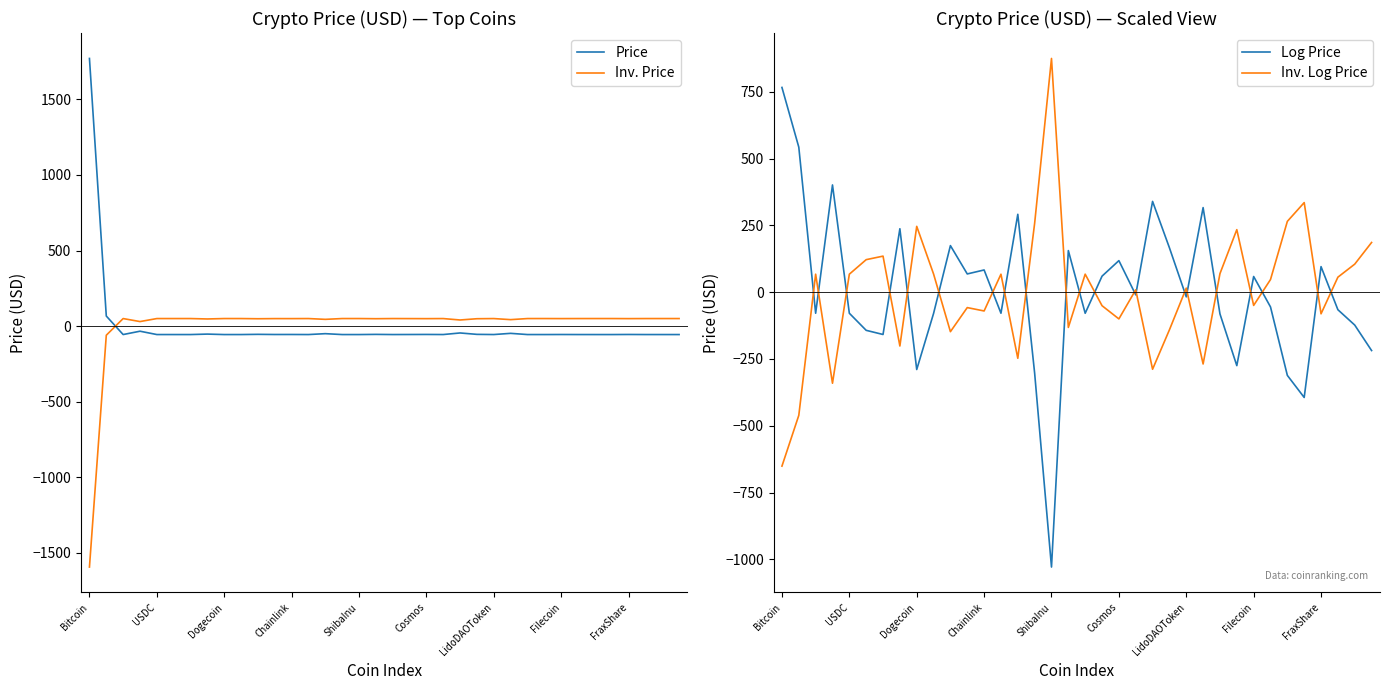

What is the value of the Inv. Log Price point at the 5th from the left?

67.2